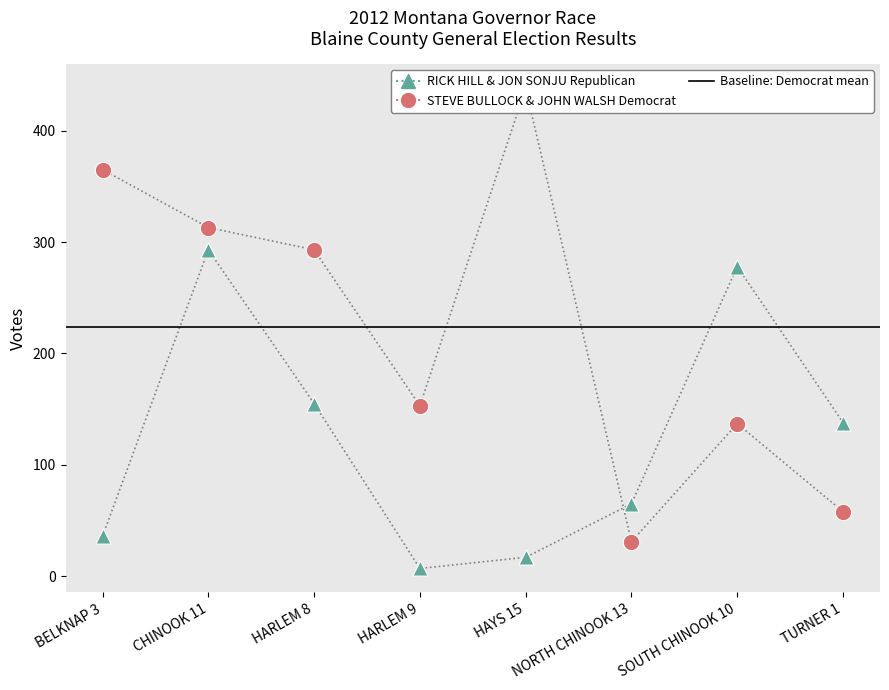

Which series has the largest Y range (max minus min)?

STEVE BULLOCK & JOHN WALSH Democrat